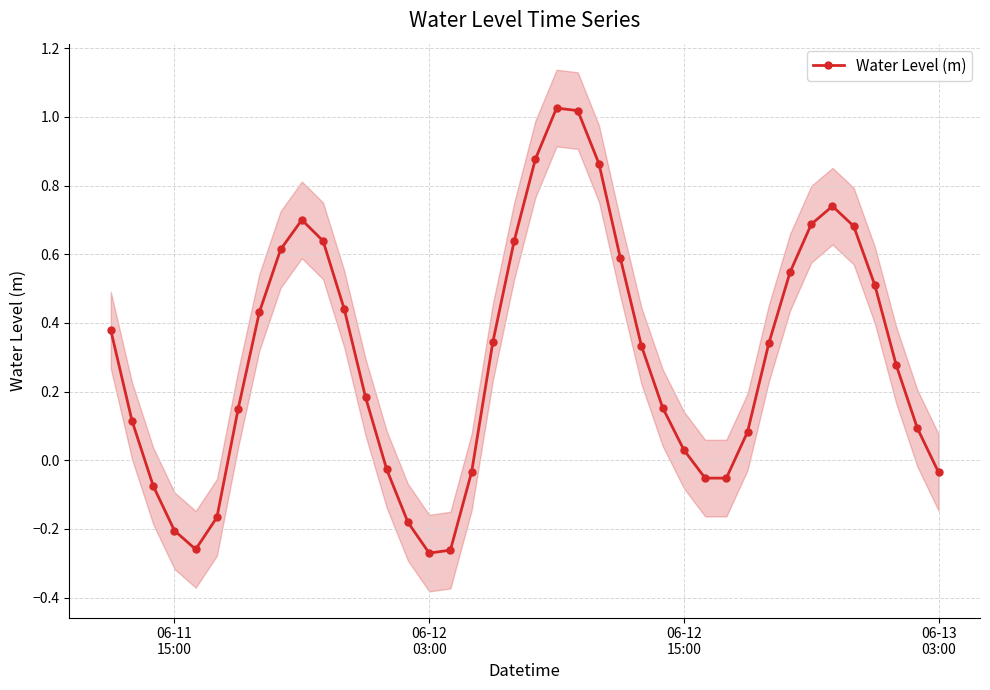

How many interior local valleys does the Water Level (m) series have?

3